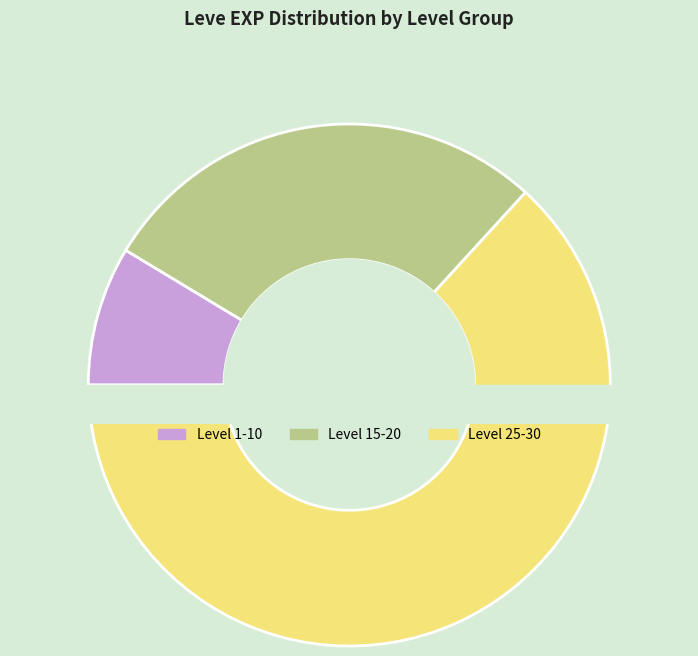

Does Level 1 represent more than half of the total?

No